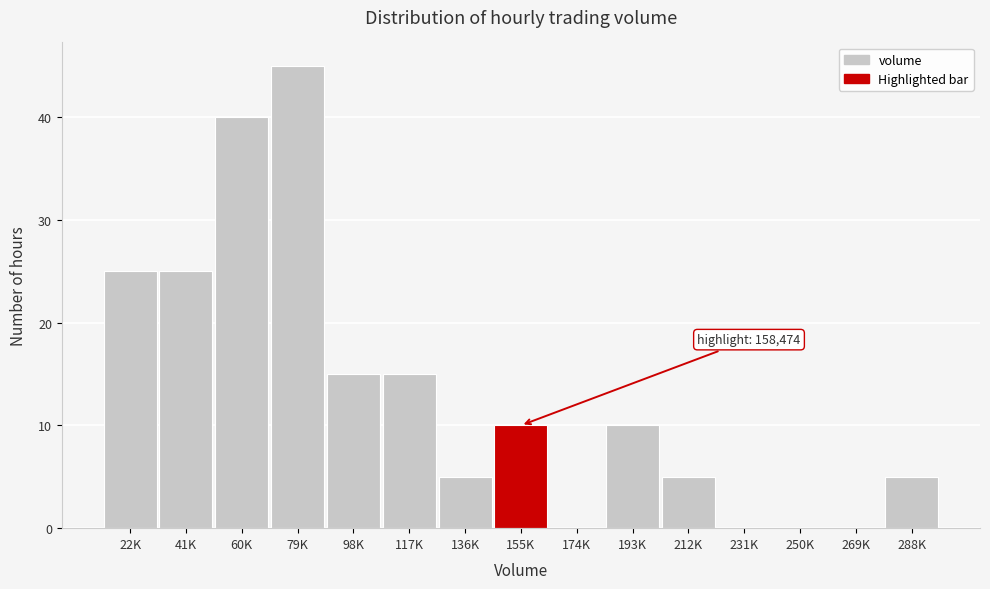

Reading right to left, transcribe all the data shown in this chart.

288K=5	269K=0	250K=0	231K=0	212K=5	193K=10	174K=0	155K=10	136K=5	117K=15	98K=15	79K=45	60K=40	41K=25	22K=25